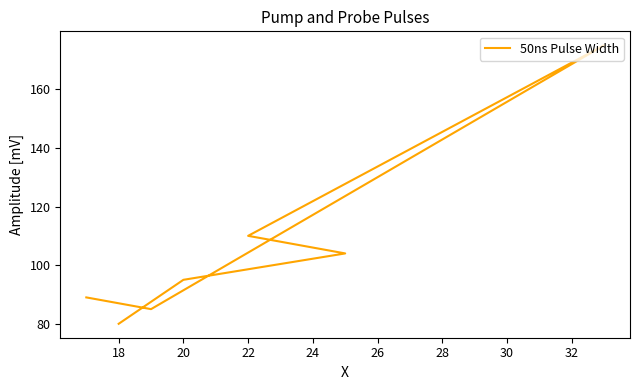

What is the value of the 4th point from the left?

110